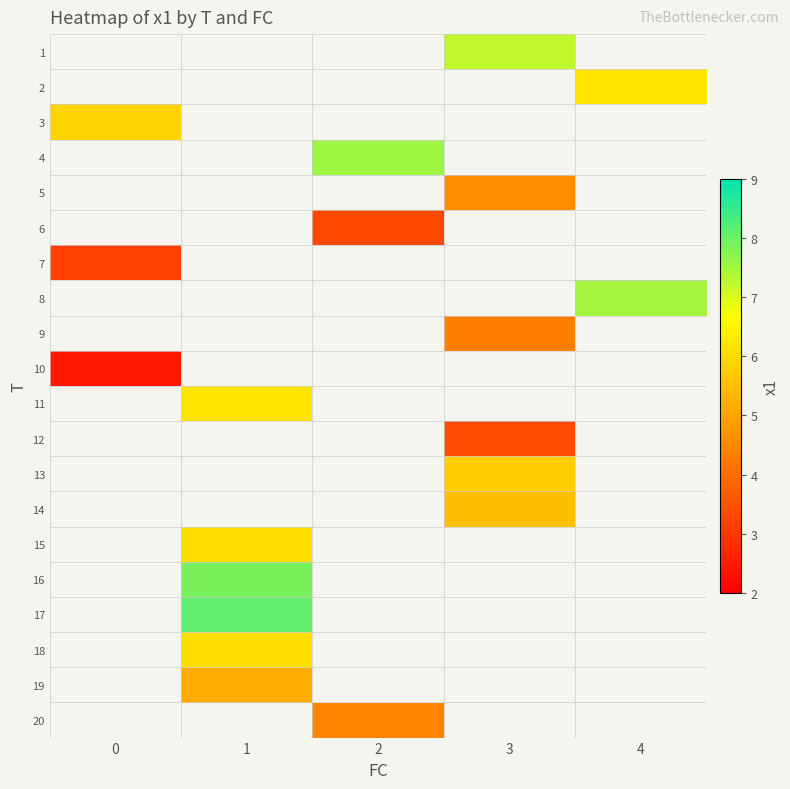

What is the minimum value shown in the chart?

2.5